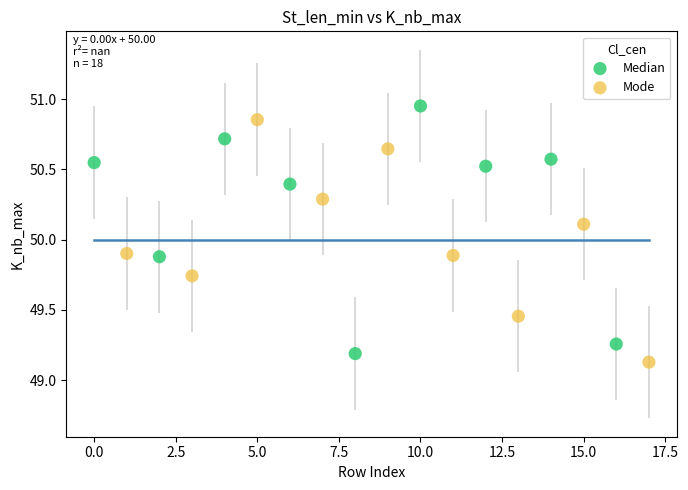

Which series contains the highest Y value?

Median